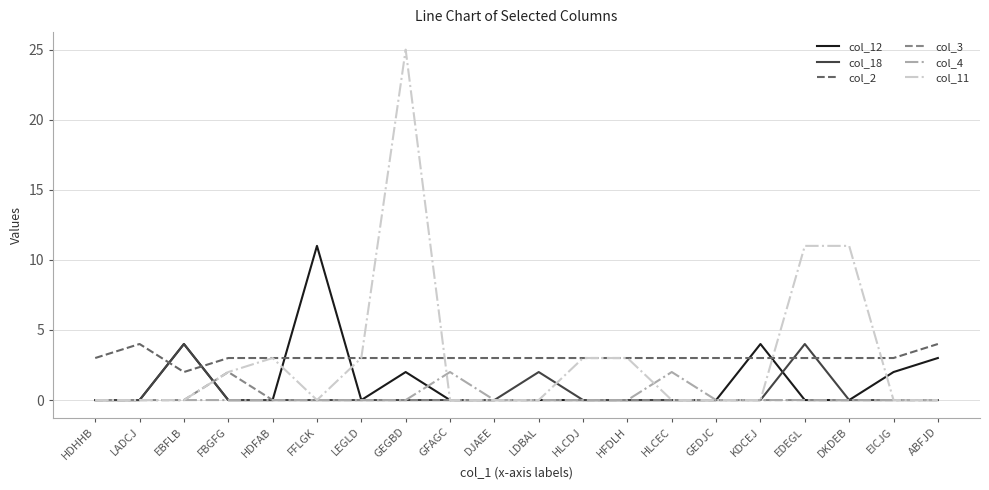

Read the col_4 value at HLCEC.

2